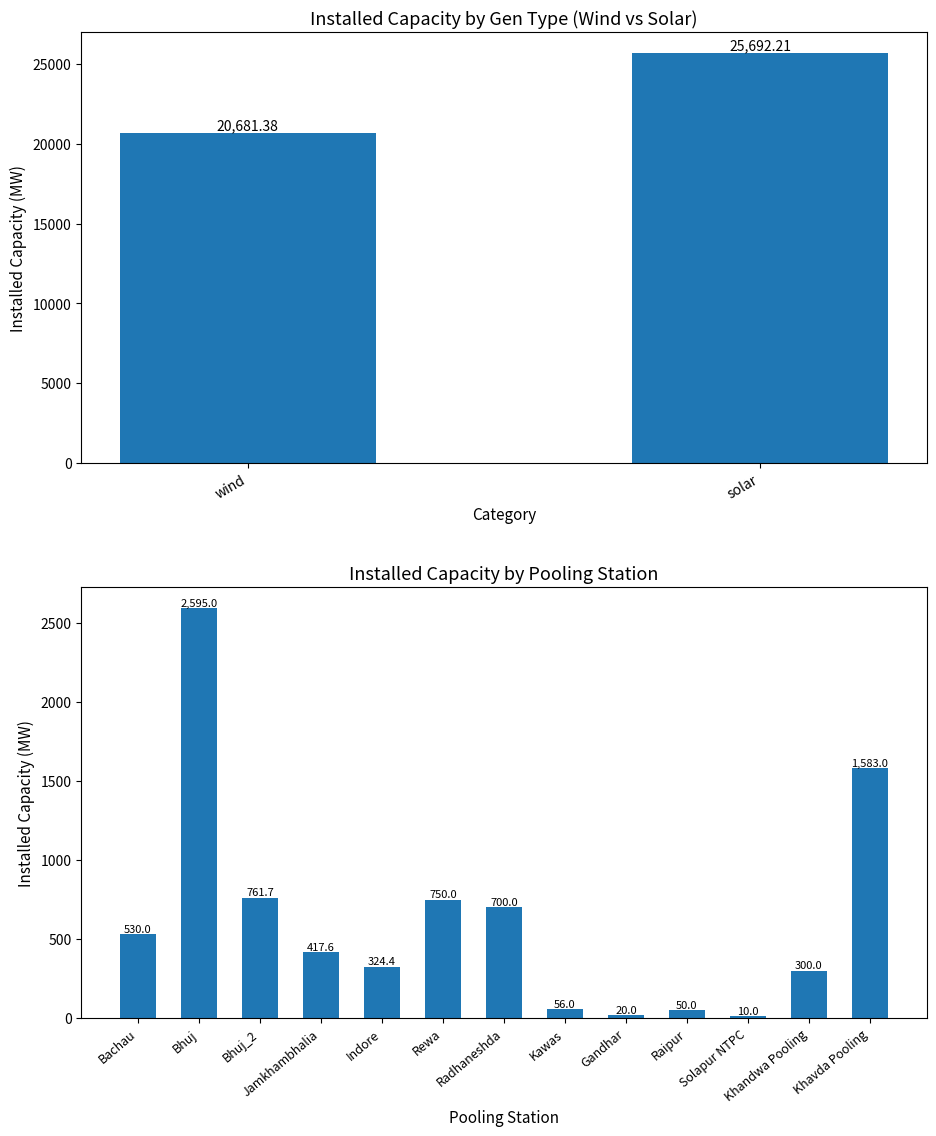

What is the difference between the second highest and second lowest values?

1563.0